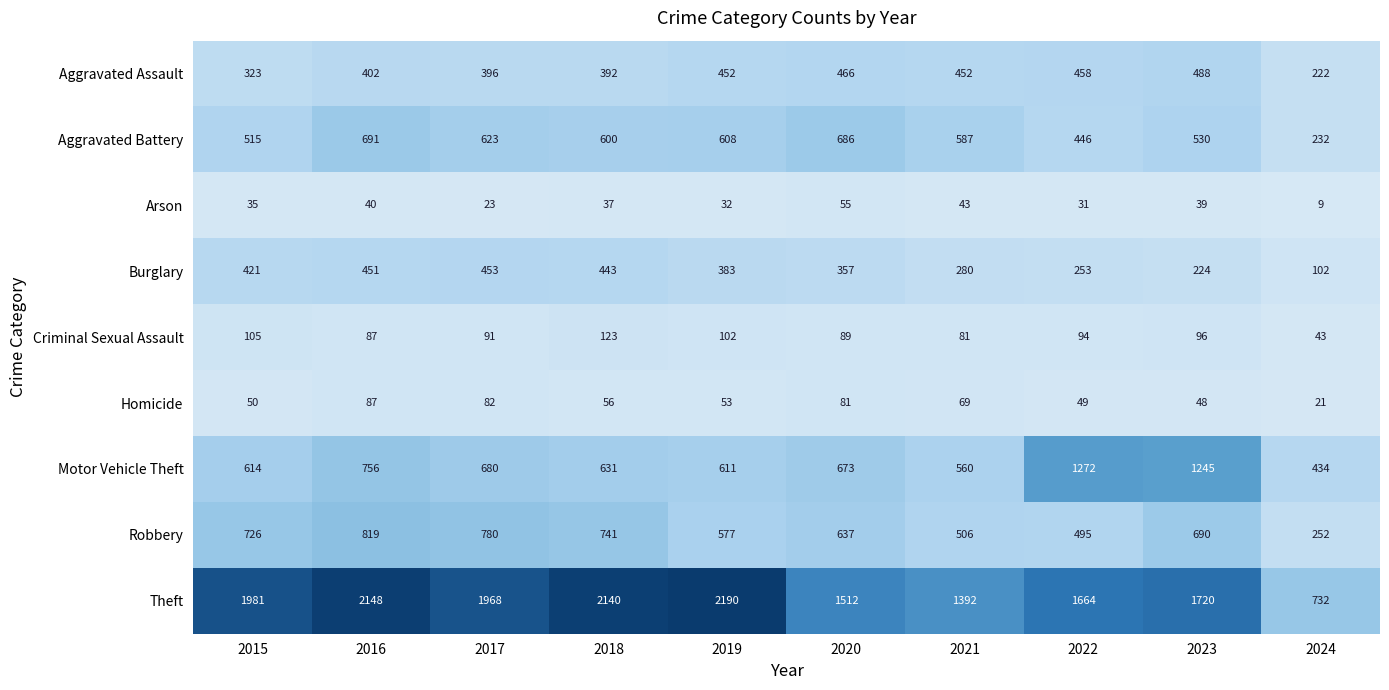

The Homicide series shows 75 at 2015. True or false?

False